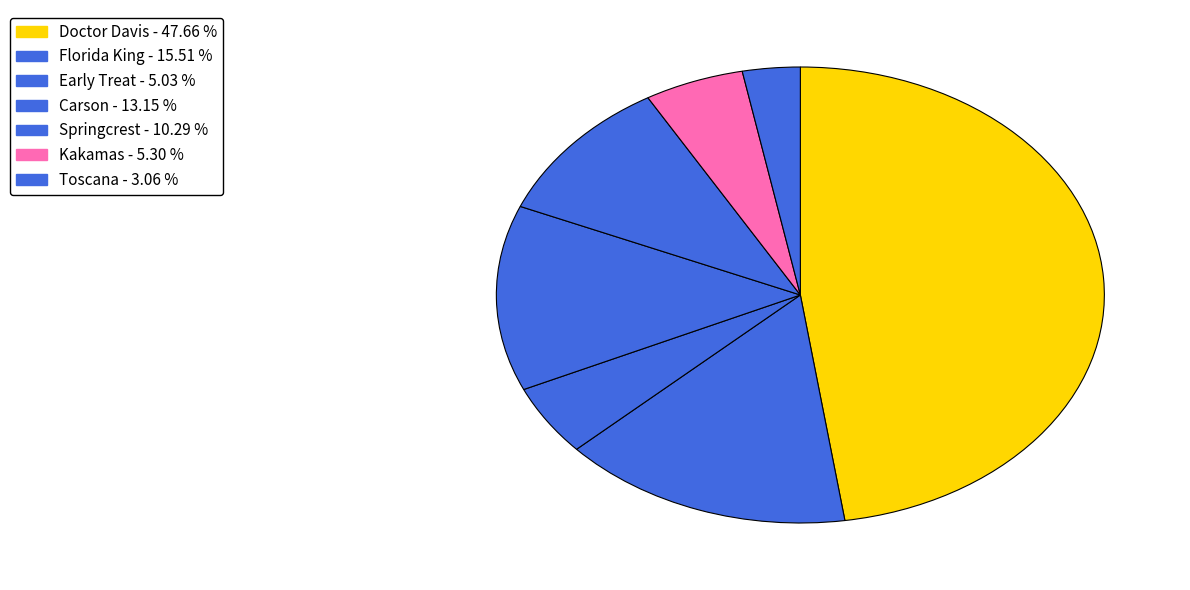

Count the number of slices in the pie.

7